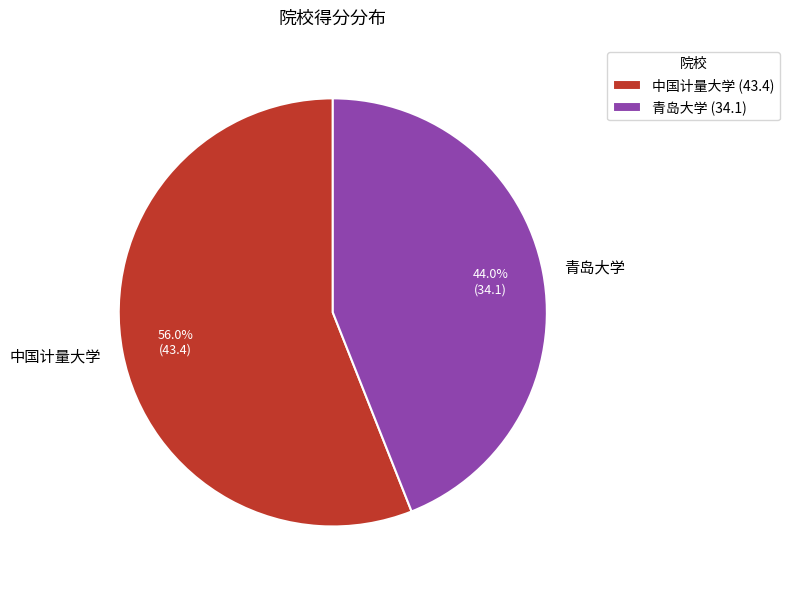

Is it true that 中国计量大学 is 56% of the pie?

True